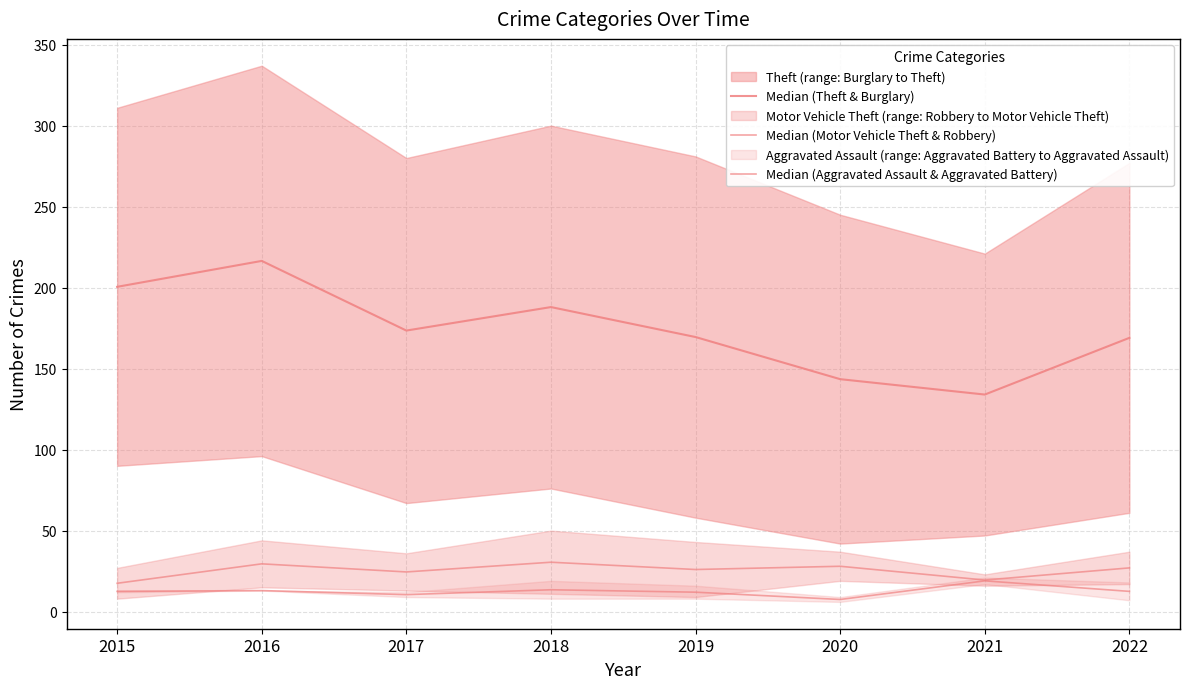

At how many categories does at least one series exceed 14?

8